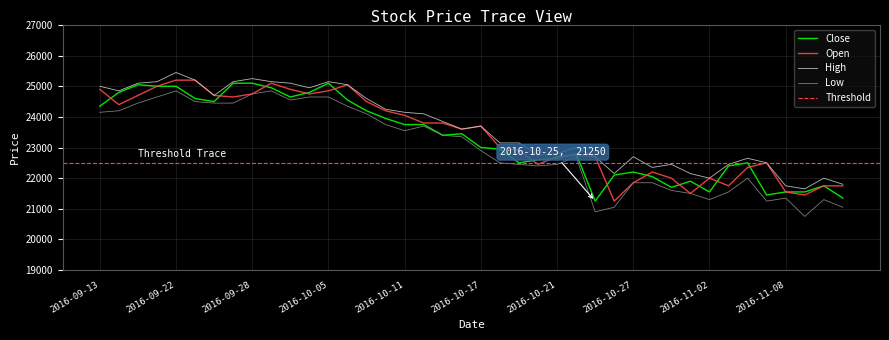

How many values in the Open series are below 23700?

20